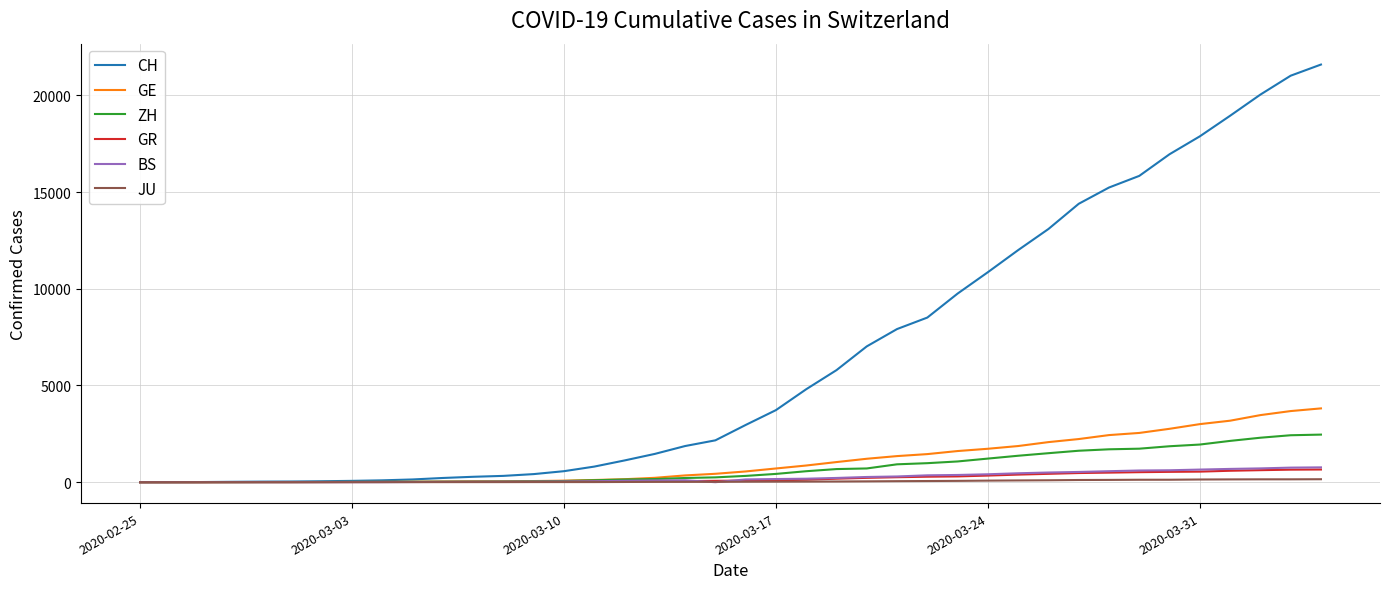

What is the greatest value displayed?

21593